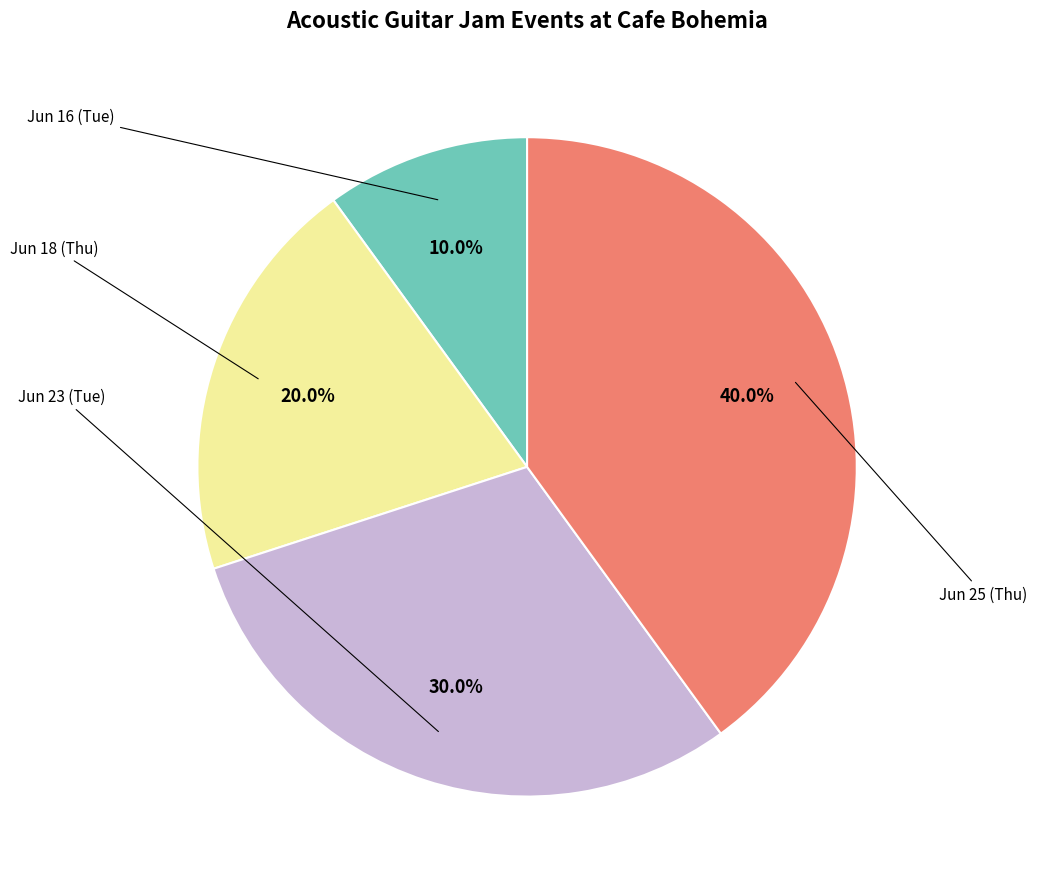

Count the number of slices in the pie.

4